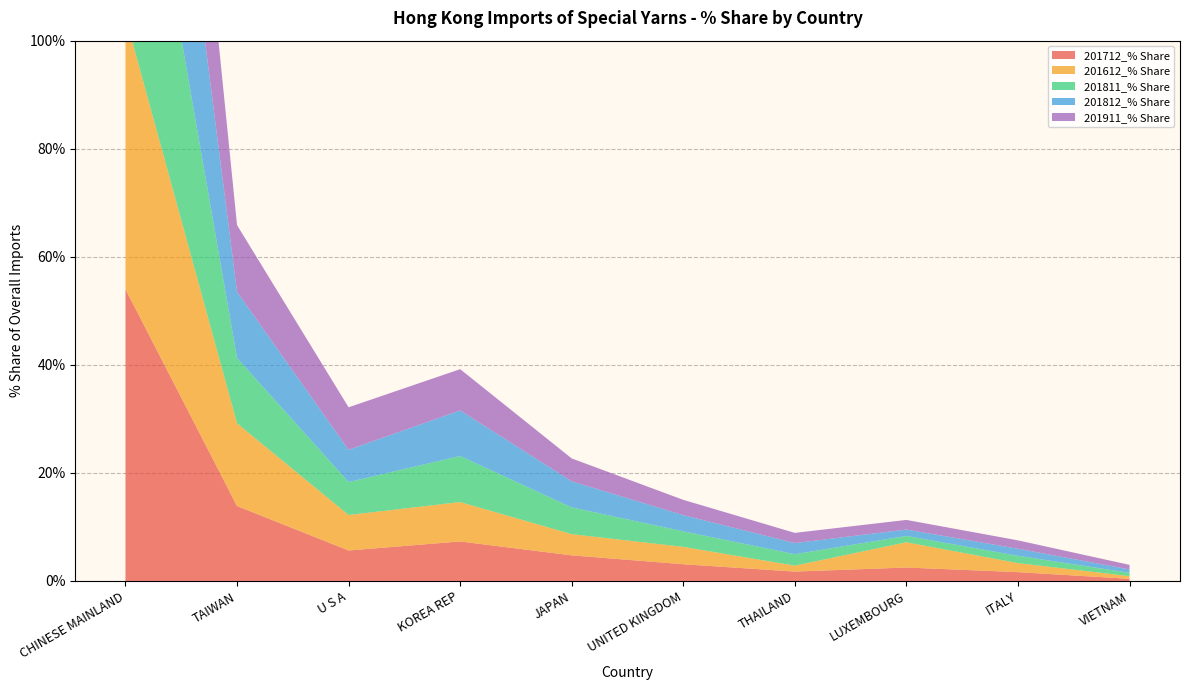

Reading left to right, what are all the values shown in this chart?

201712_% Share: 54.0	13.9	5.6	7.3	4.7	3.1	1.7	2.5	1.6	0.4
201612_% Share: 50.4	15.3	6.6	7.3	3.9	3.2	1.1	4.7	1.7	0.5
201811_% Share: 55.2	12.1	6.1	8.5	5.0	2.9	2.1	1.2	1.4	0.6
201812_% Share: 55.4	12.3	6.0	8.4	4.8	3.0	2.1	1.2	1.3	0.6
201911_% Share: 55.5	12.3	7.9	7.6	4.2	2.8	1.9	1.8	1.6	0.8